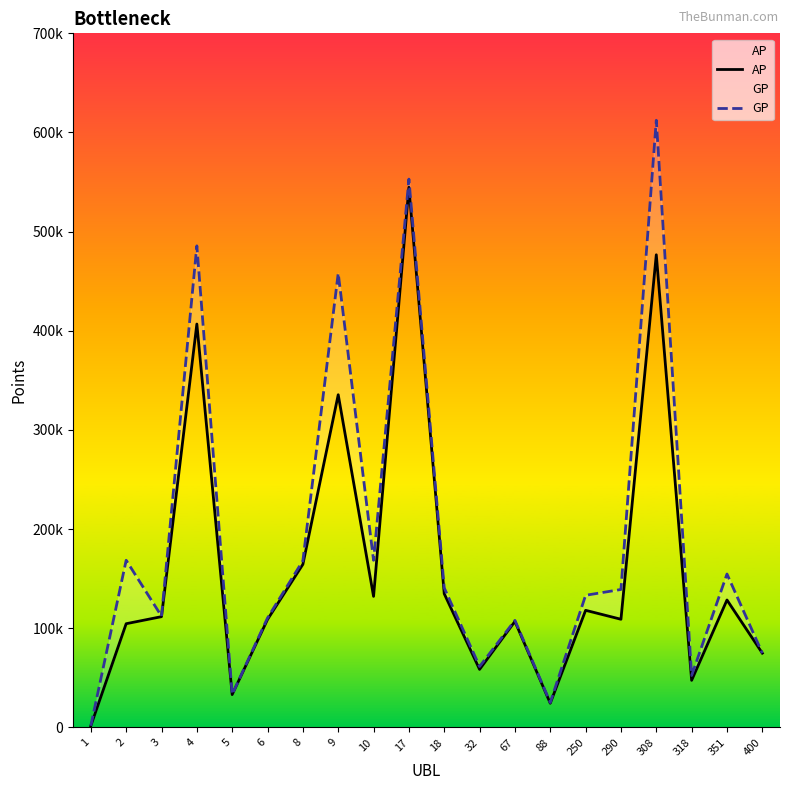

Reading left to right, what are all the values shown in this chart?

AP: 1689	104635	111745	406841	33153	108912	164490	335559	132206	544751	134866	58565	106950	24416	118151	109127	476692	47517	128562	74958
GP: 1689	168634	112231	485679	33449	110492	168142	458025	168588	552993	140745	61479	108000	25154	133295	139167	612317	52477	154762	74958